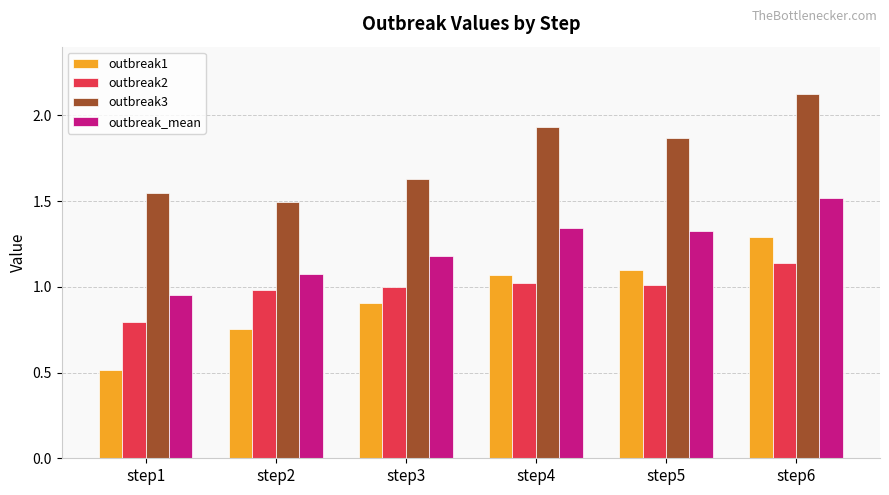

Which label corresponds to the smallest value in the chart?

step1